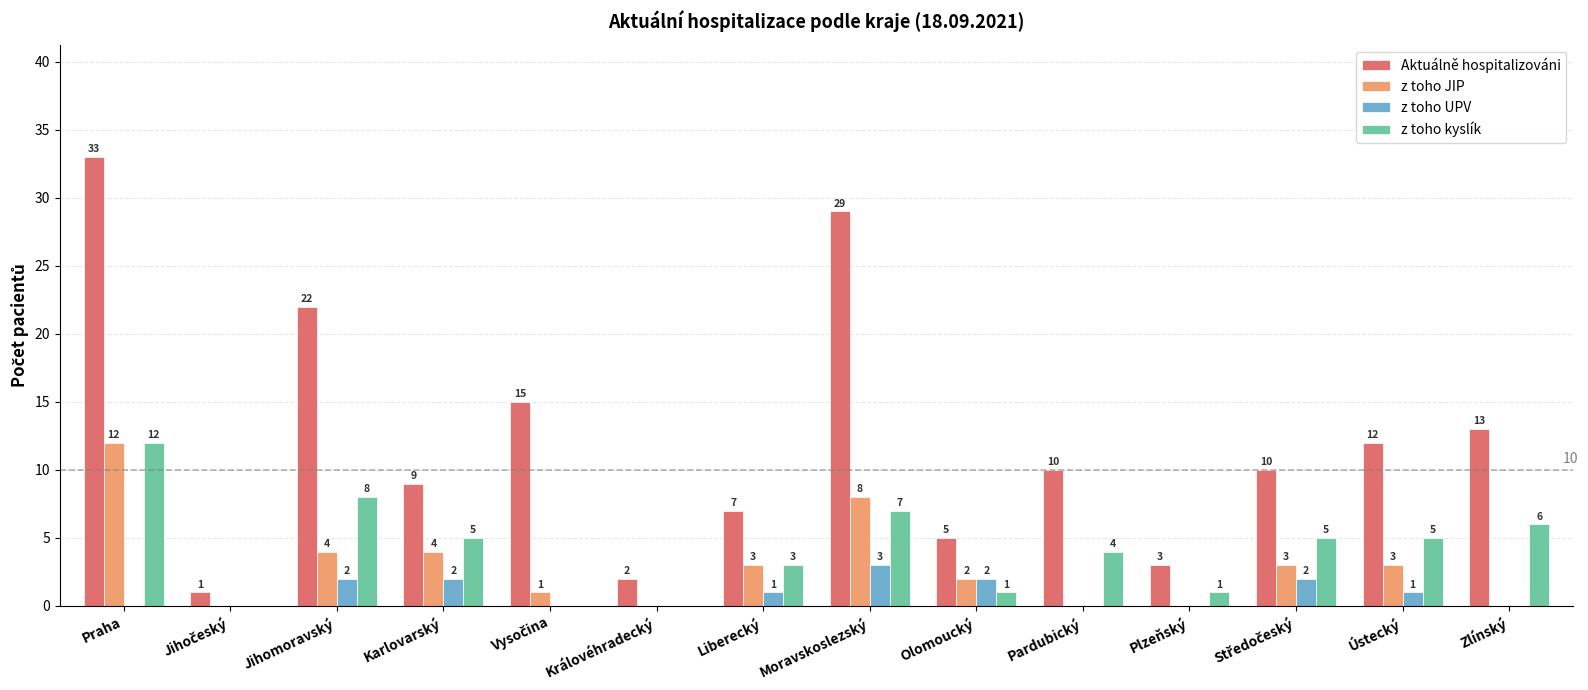

Reading right to left, what are all the values shown in this chart?

Aktuálně hospitalizováni: 13	12	10	3	10	5	29	7	2	15	9	22	1	33
z toho JIP: 0	3	3	0	0	2	8	3	0	1	4	4	0	12
z toho UPV: 0	1	2	0	0	2	3	1	0	0	2	2	0	0
z toho kyslík: 6	5	5	1	4	1	7	3	0	0	5	8	0	12